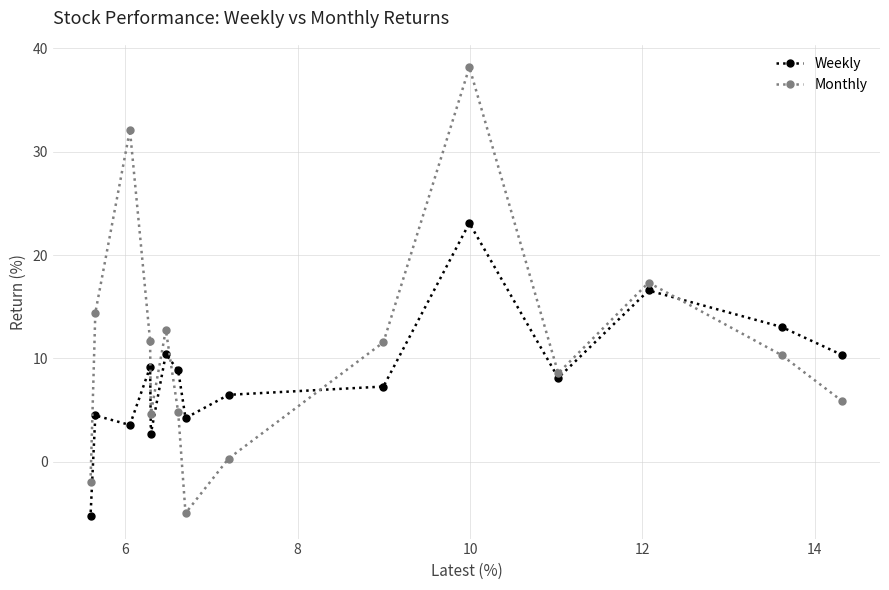

Rank the series by their average value, from lowest to highest.

Weekly, Monthly